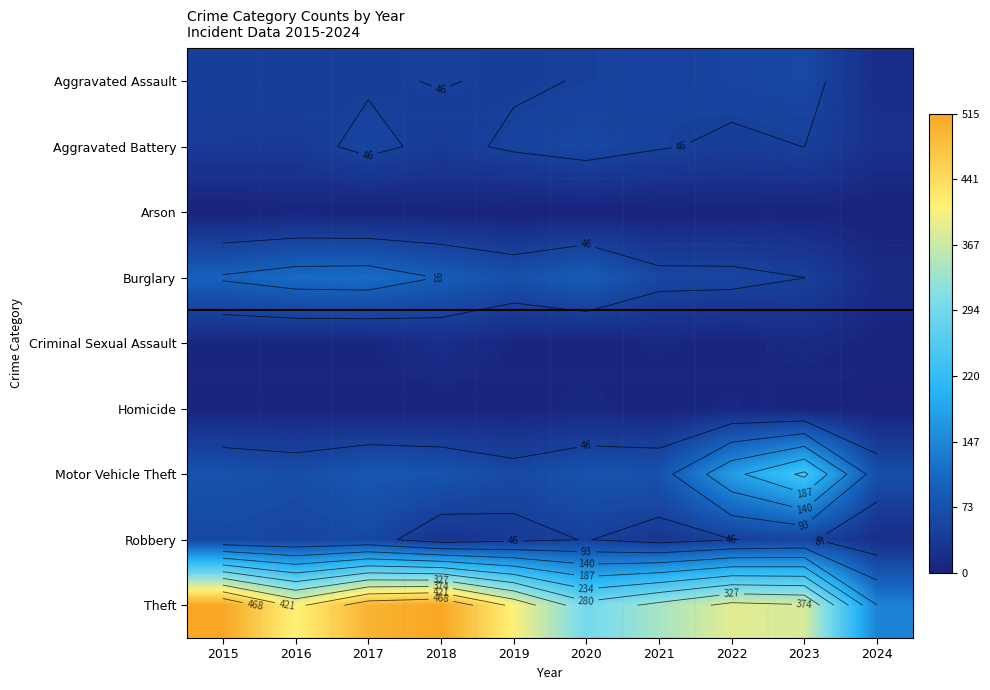

Between 2015 and 2016, which series saw the biggest shift?

Theft